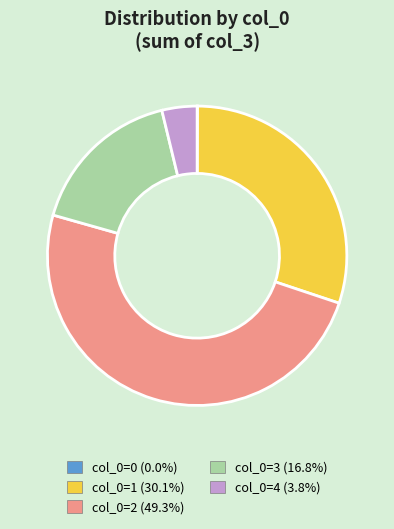

Is there a majority slice in this chart?

No